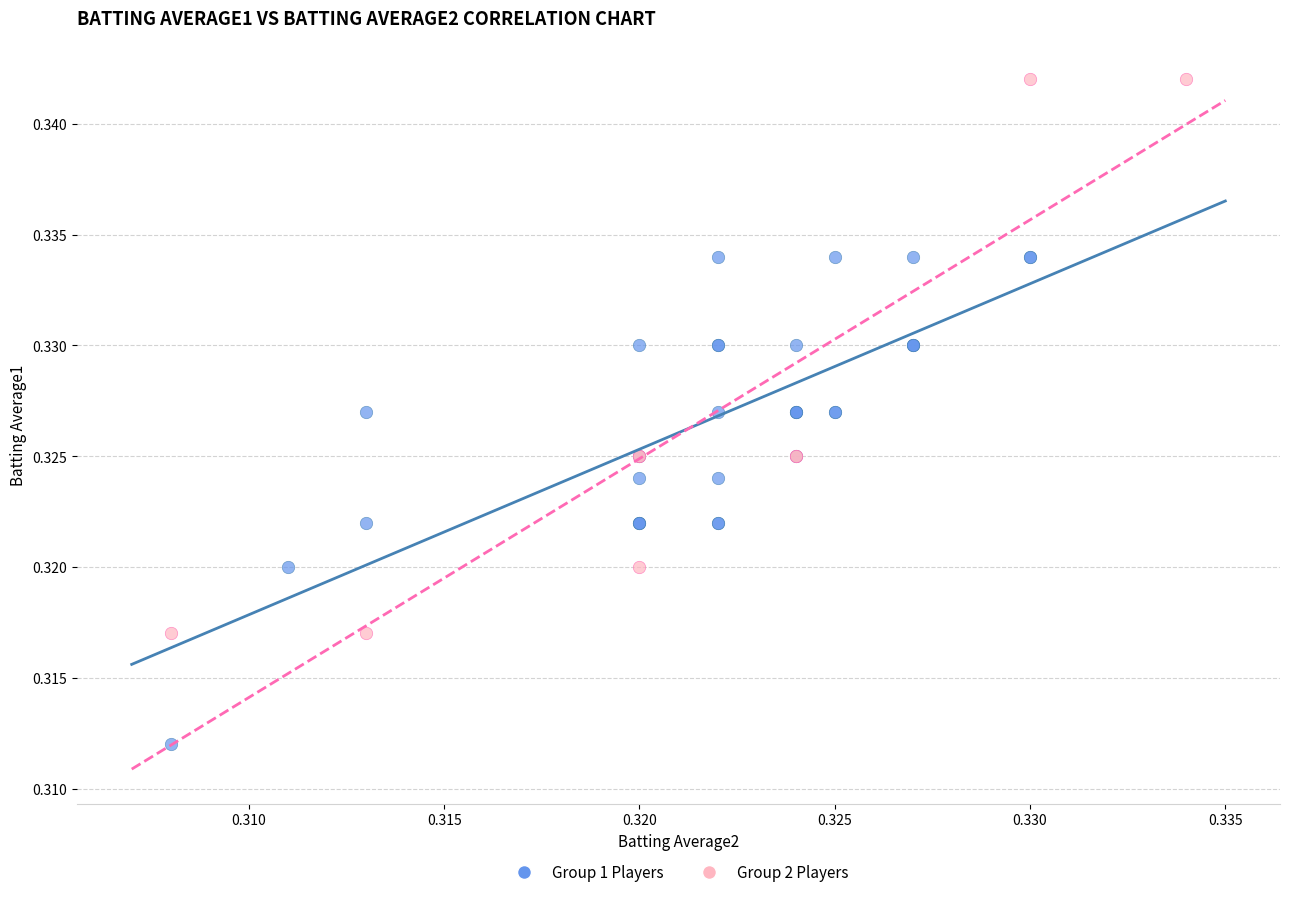

Which series contains the highest Y value?

Group 2 Players